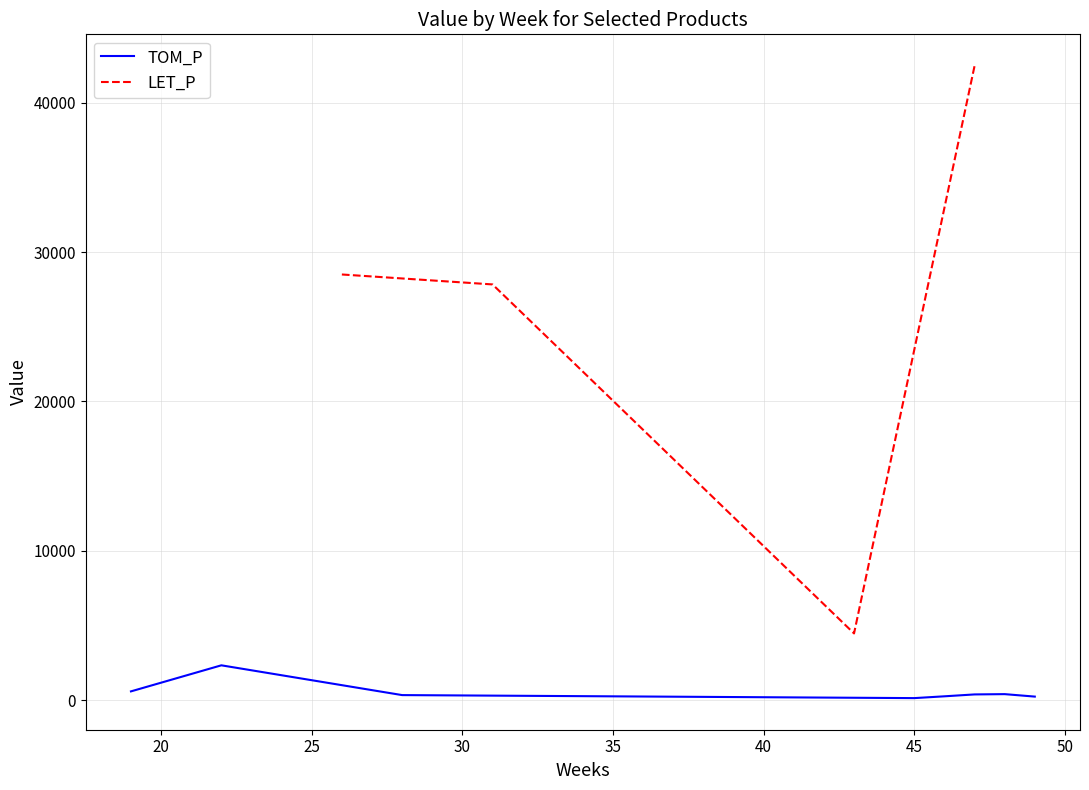

How many interior local peaks (higher than both neighbors) does the data have?

2